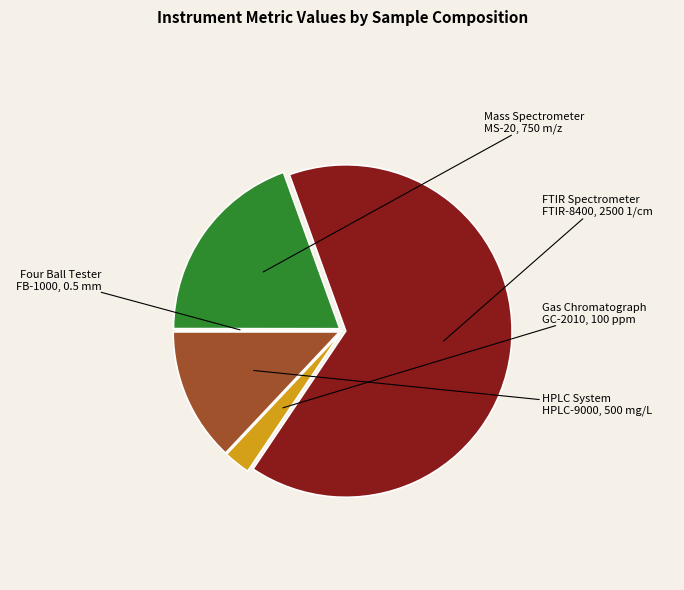

Is there a majority slice in this chart?

Yes